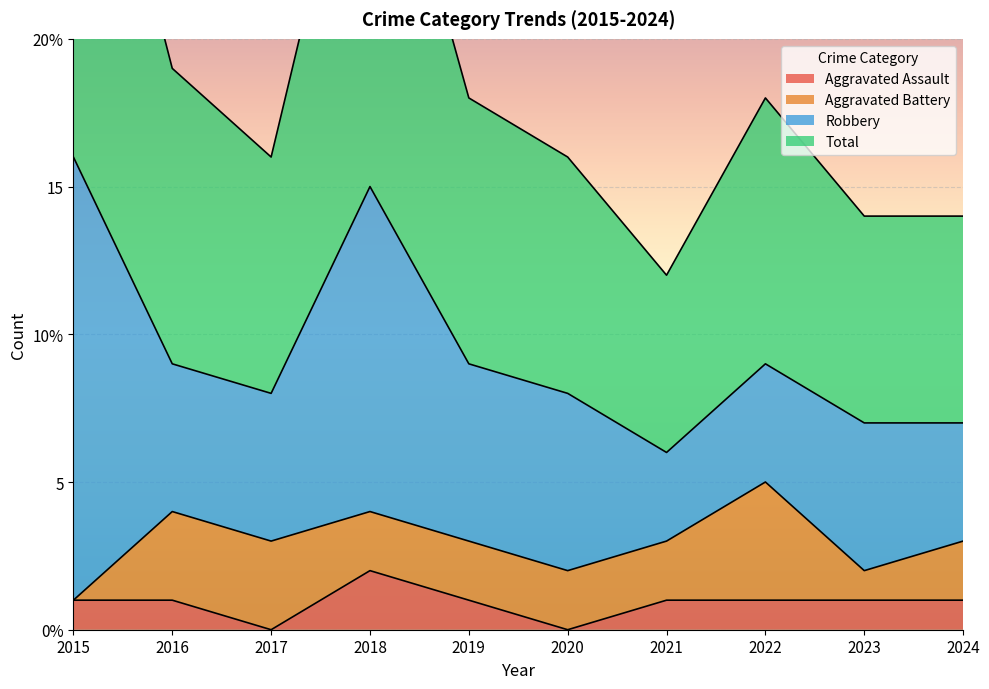

What is the sum of all Total values?

189